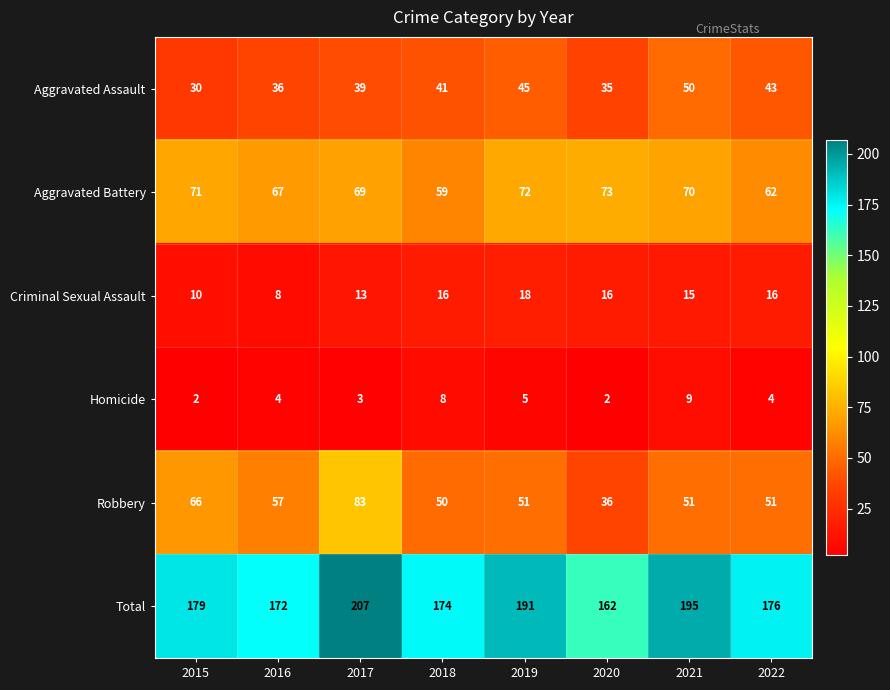

What is the total value across all series at 2021?

390